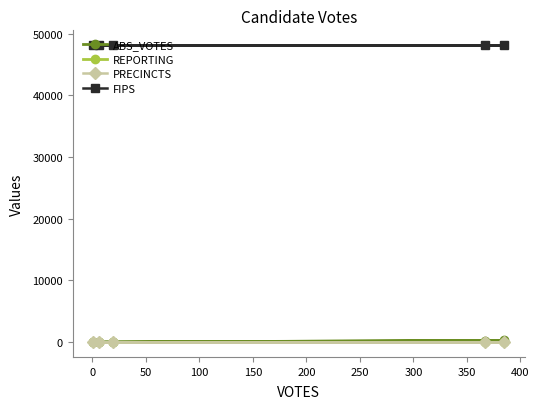

At how many categories does at least one series exceed 16880?

5